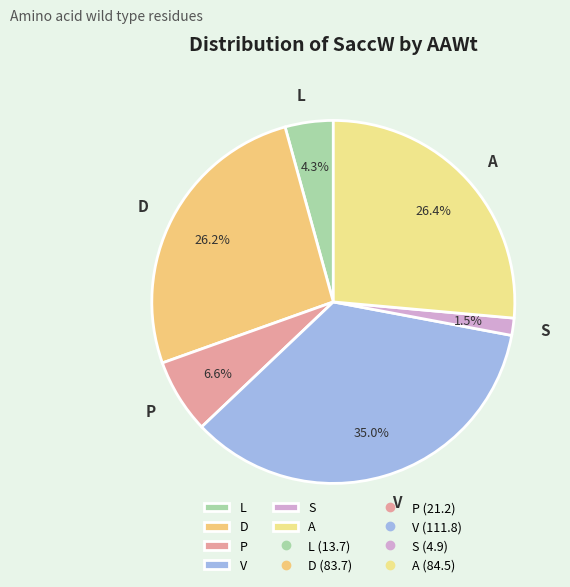

To the nearest percent, what is the combined percentage of A and L?

31%